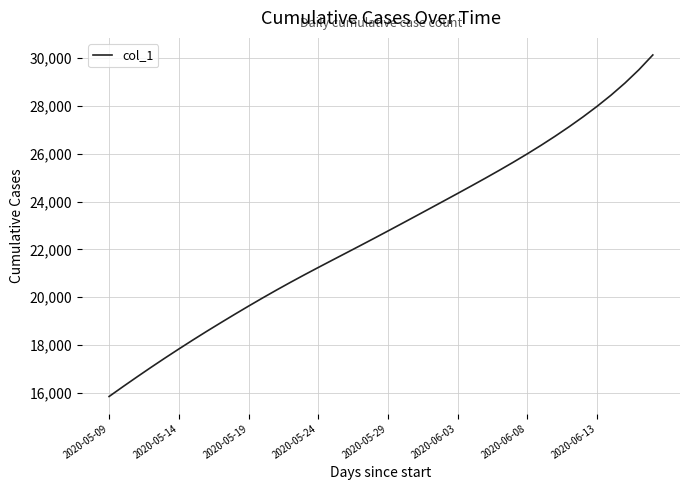

What is the greatest value displayed?

30137.8